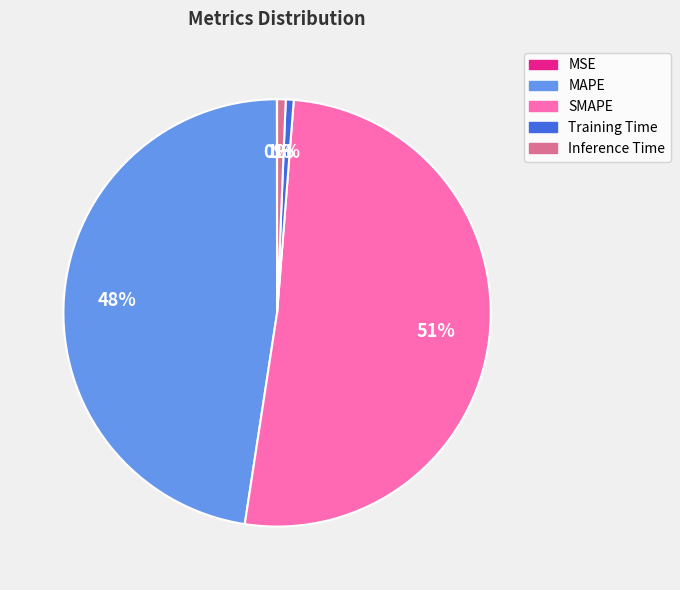

Do Inference Time and MAPE together represent more than half of the pie?

No